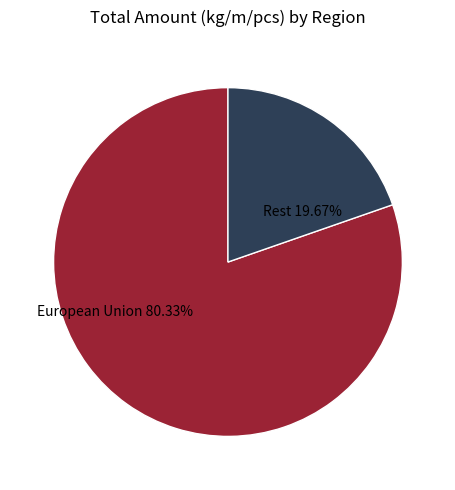

Which category has the biggest portion of the pie?

European Union 80.33%